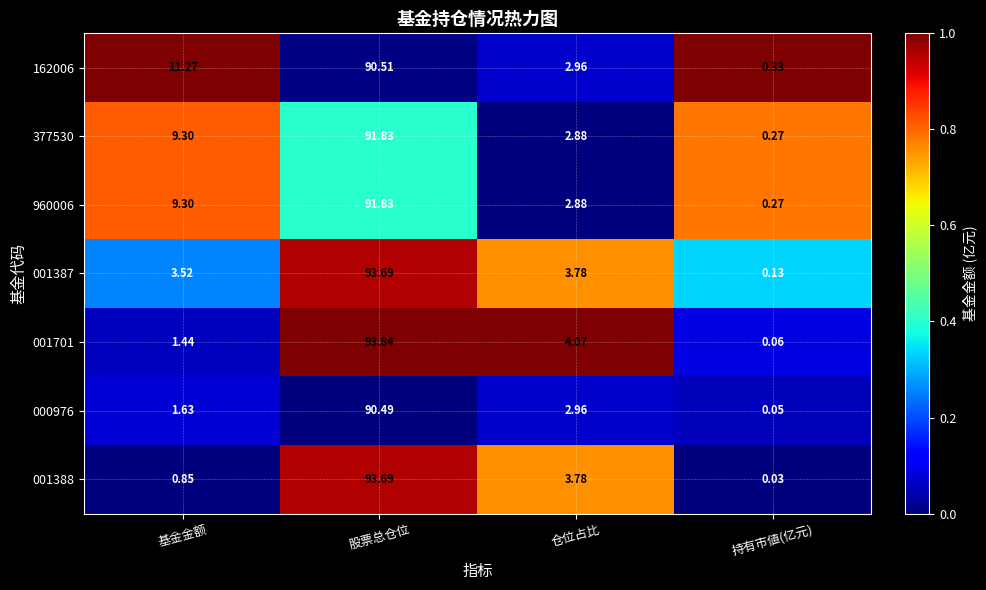

Which category has the highest value across all series?

股票总仓位